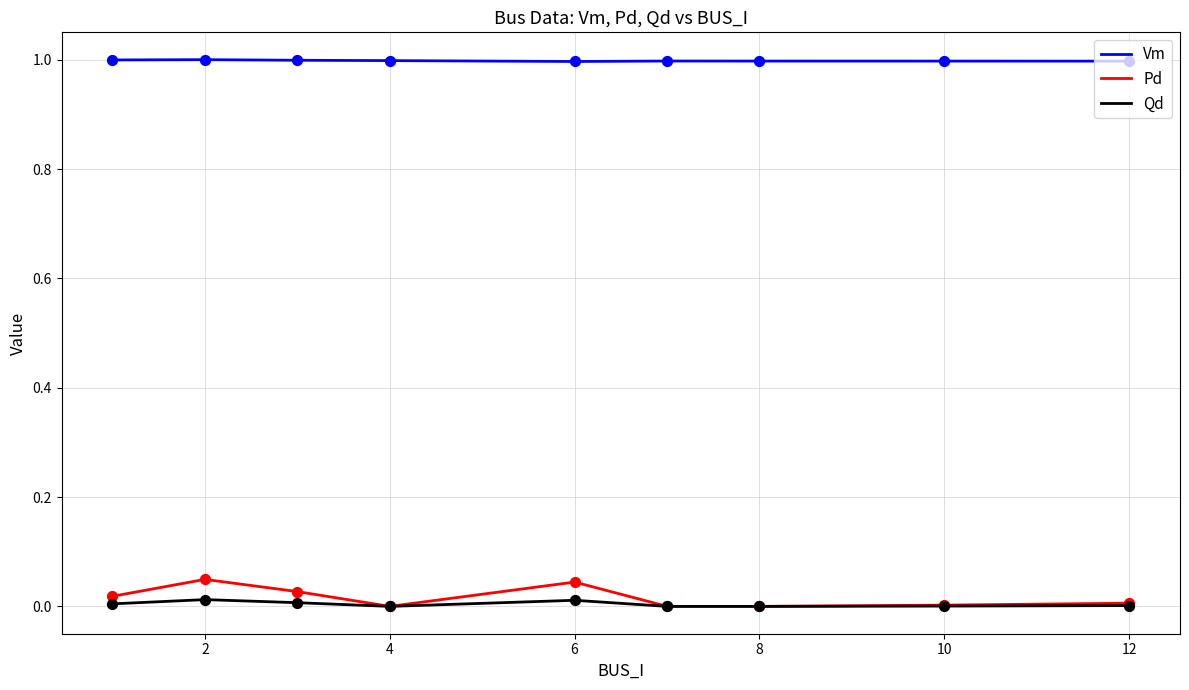

Which series has the largest total across all categories?

Vm